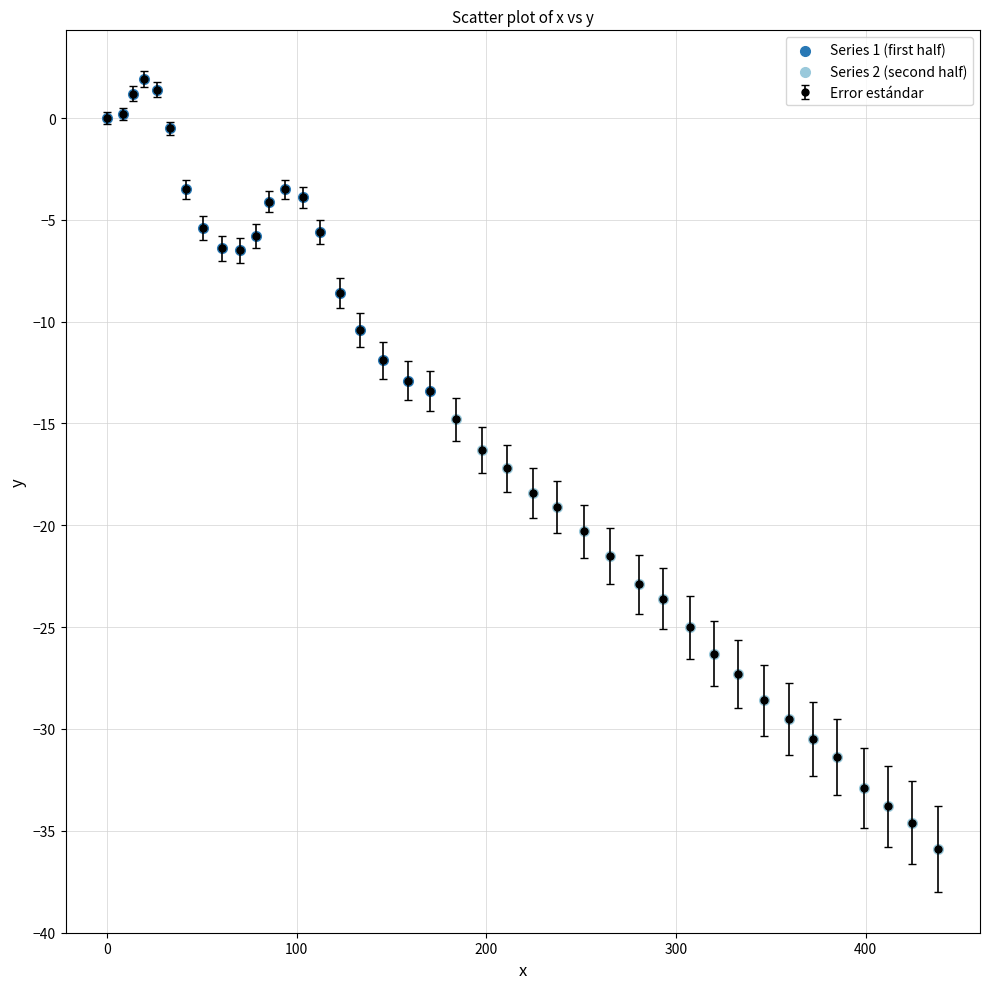

What is the smallest value displayed?

-35.9